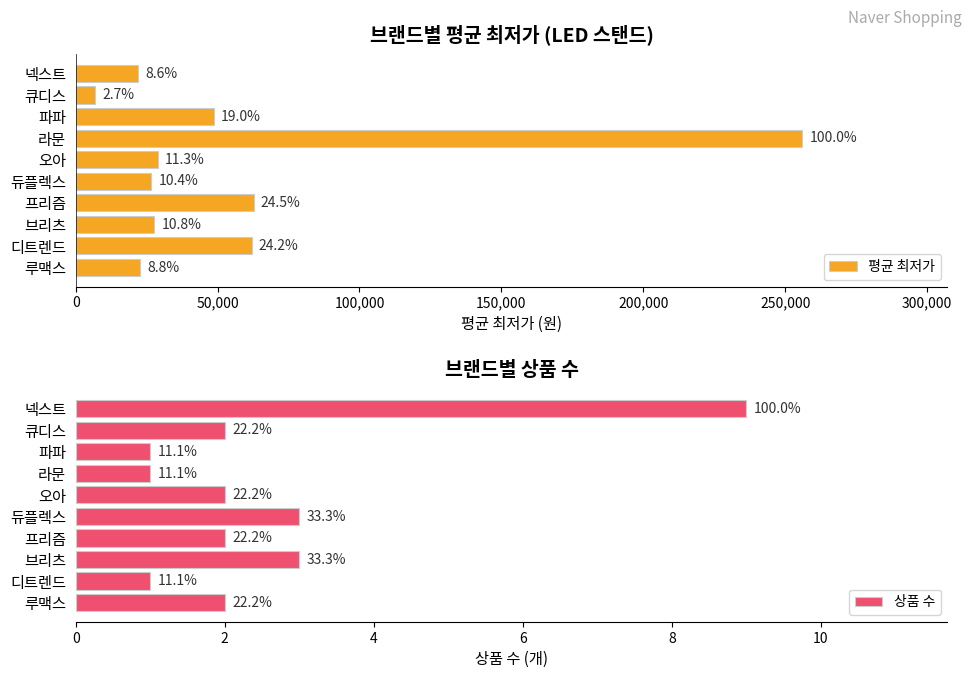

The value of 평균 최저가 at 브리츠 is 14547. True or false?

False